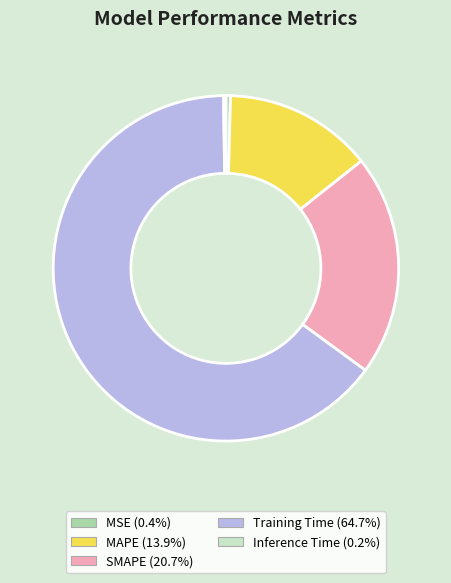

Which slice is the largest?

Training Time